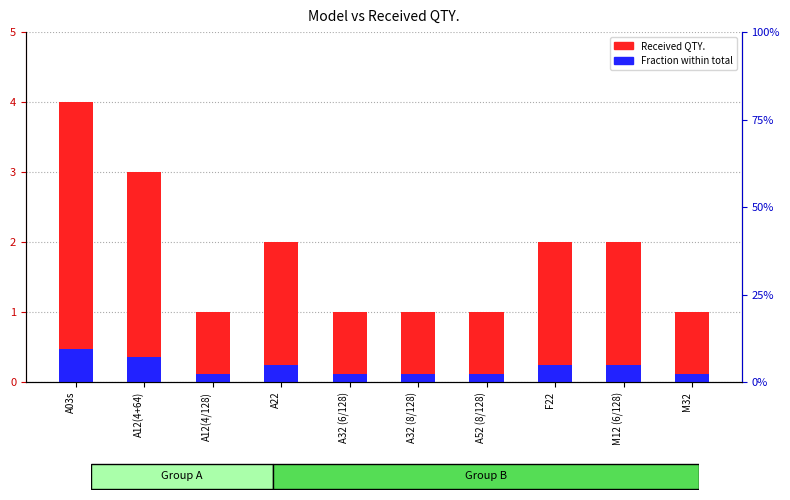

At which category does the chart reach its peak across all series?

A03s